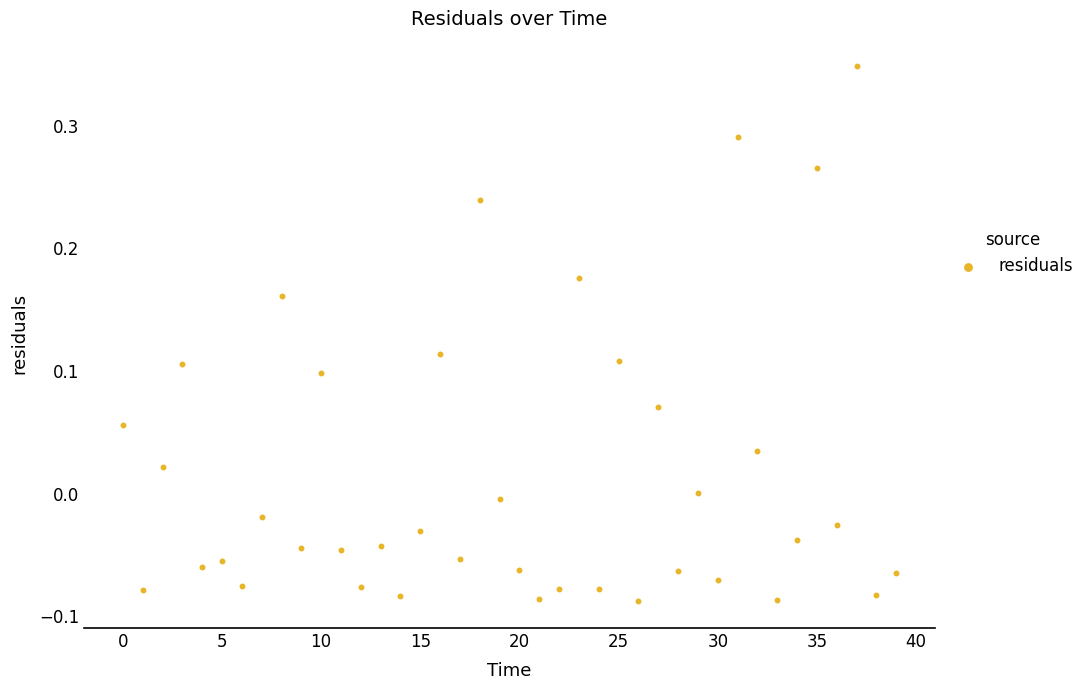

What is the range of Y values (max minus min)?

0.4